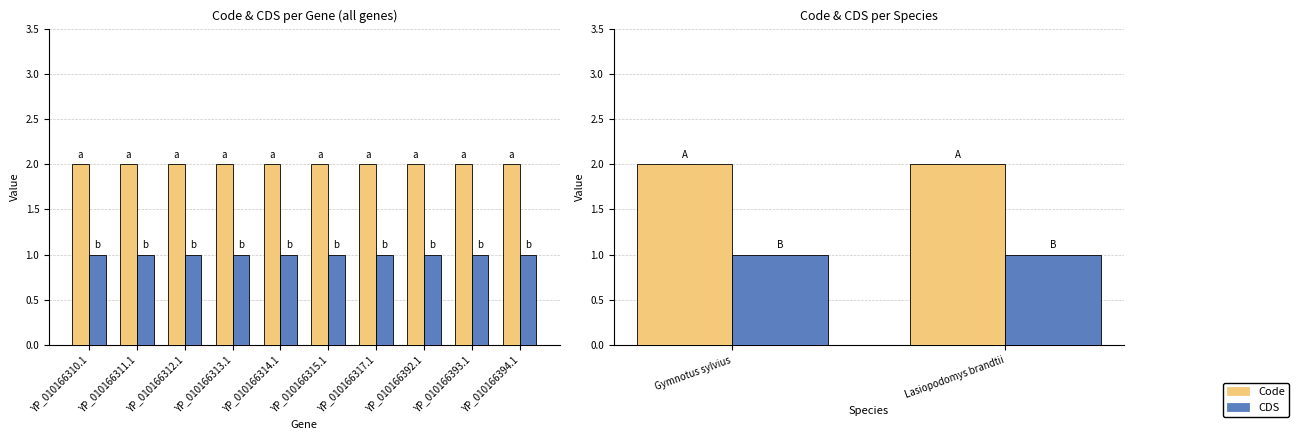

Read the Code value at Gymnotus sylvius.

2